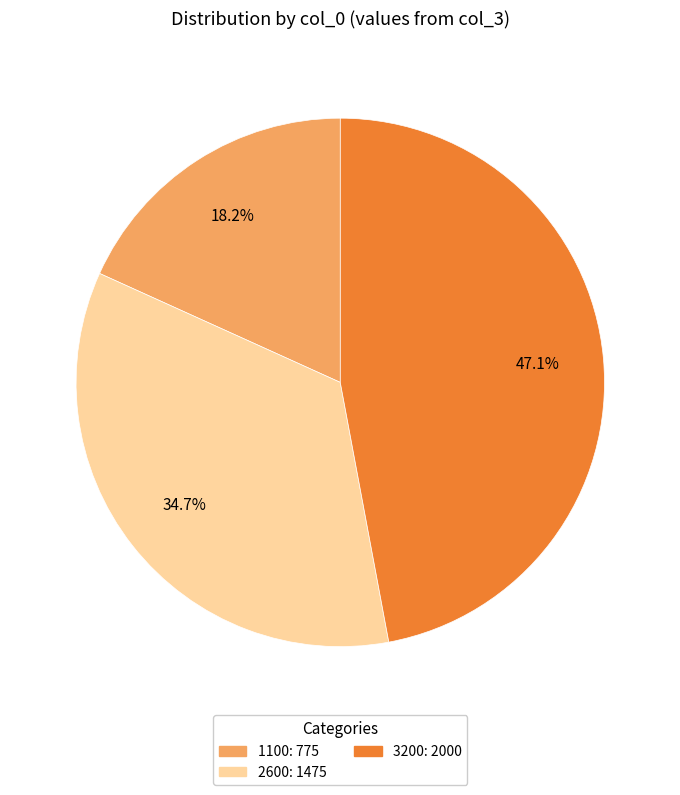

Is it true that 2600 is 35% of the pie?

True